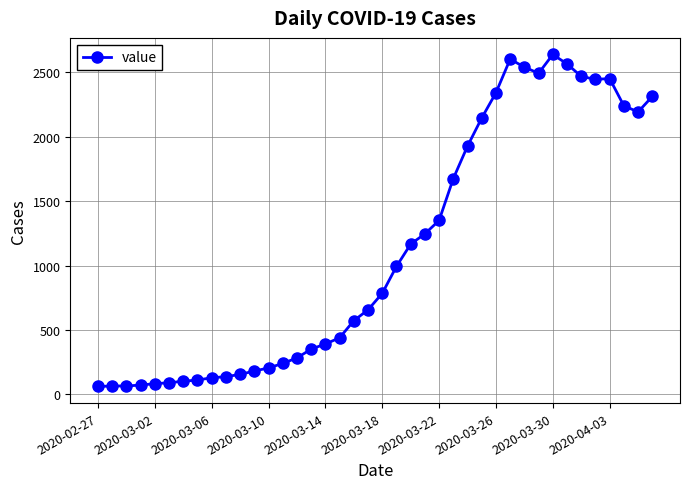

What is the maximum value shown in the chart?

2639